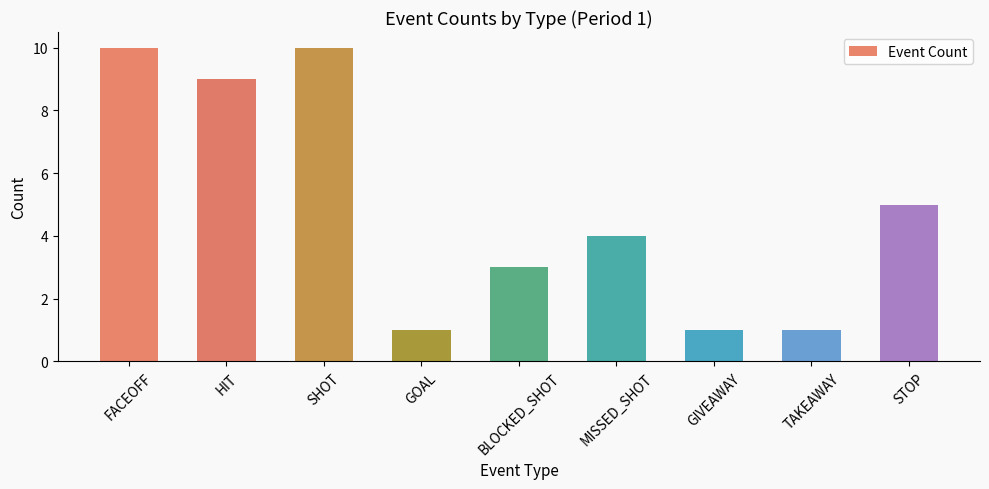

What is the maximum value shown in the chart?

10